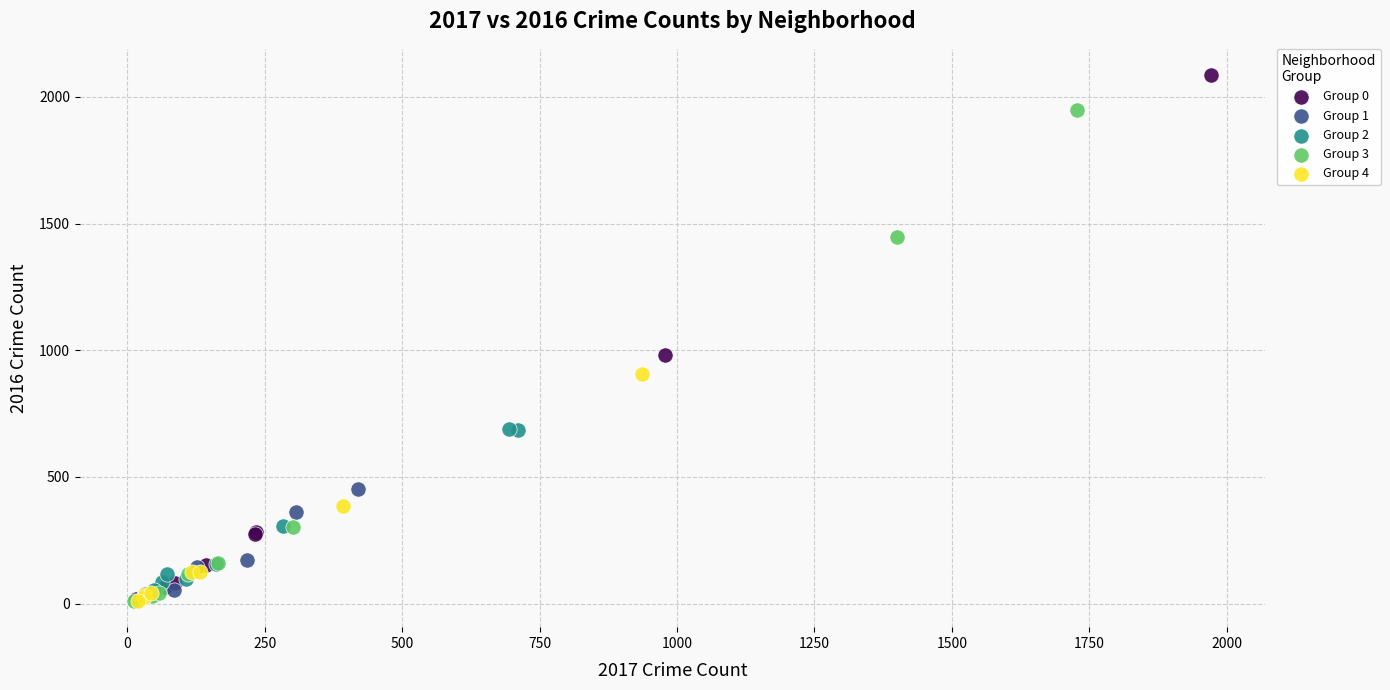

Which series contains the highest Y value?

Group 0